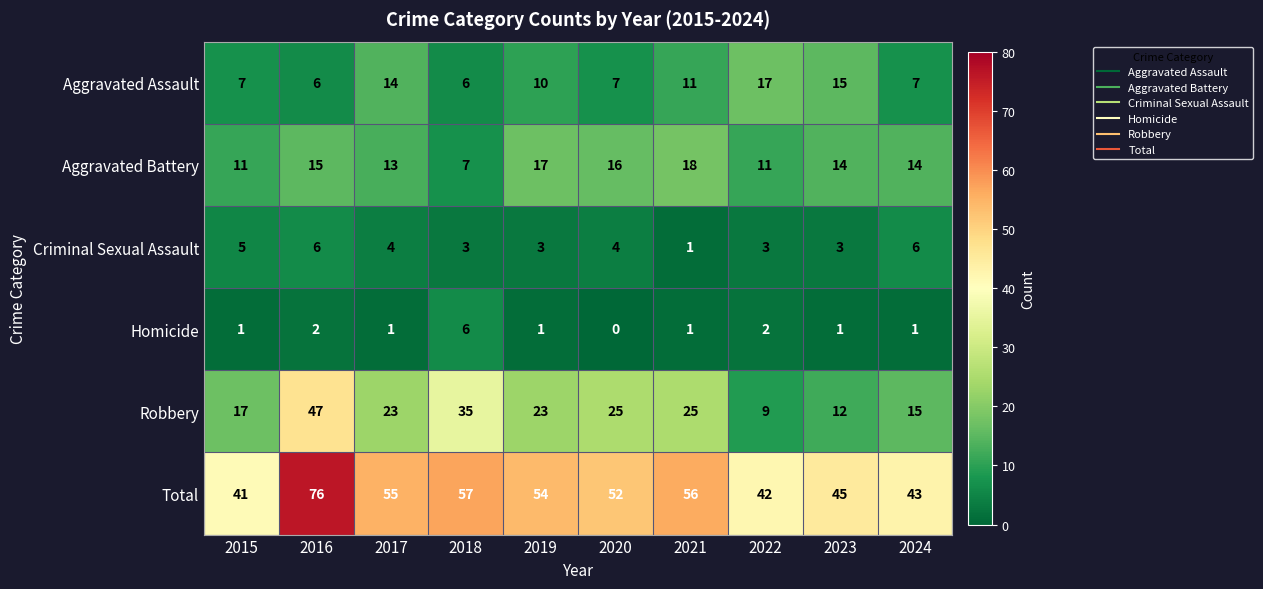

At 2023, list the series in order from smallest to largest.

Homicide, Criminal Sexual Assault, Robbery, Aggravated Battery, Aggravated Assault, Total